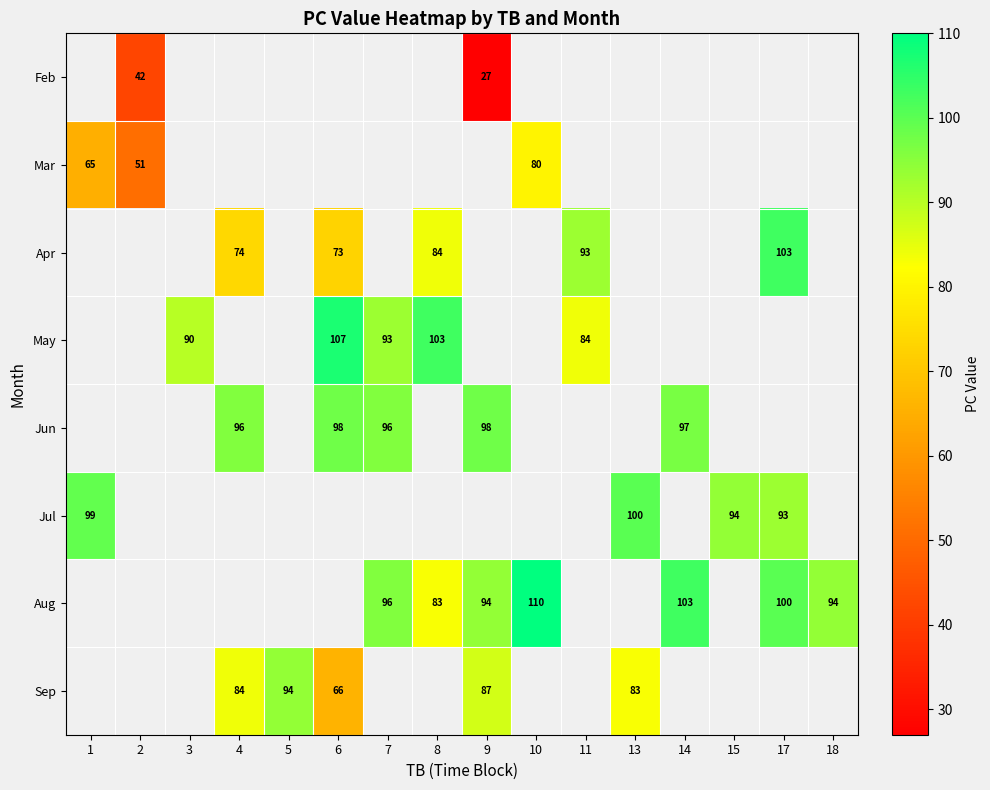

The Feb series shows 46 at 9. True or false?

False